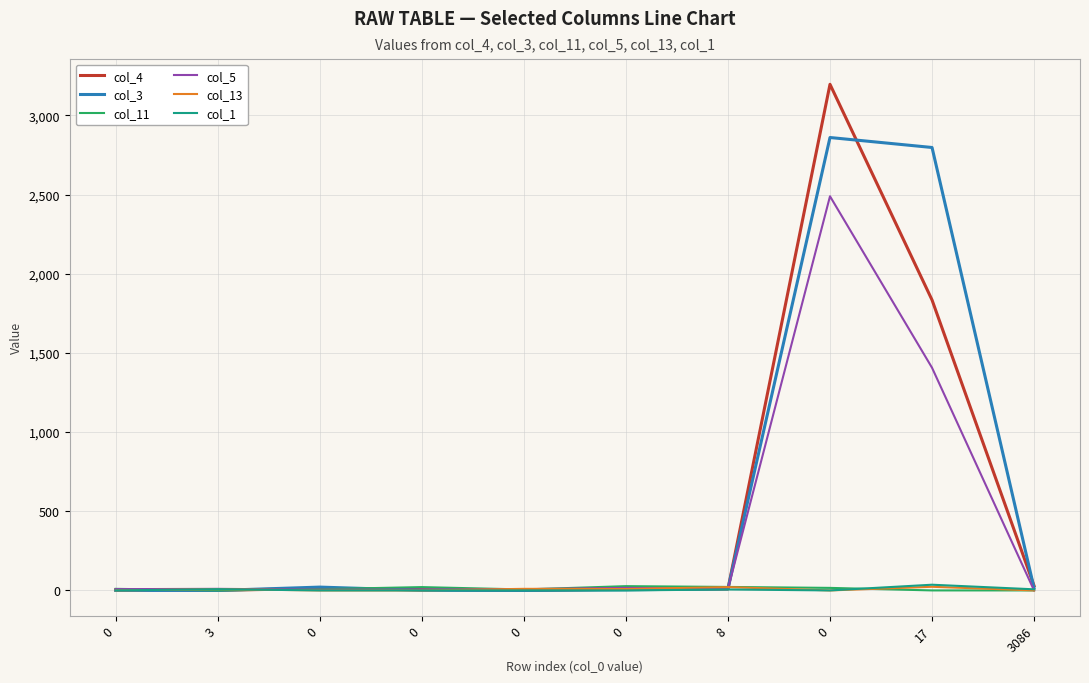

Is it true that col_1 equals 0 at 0?

True